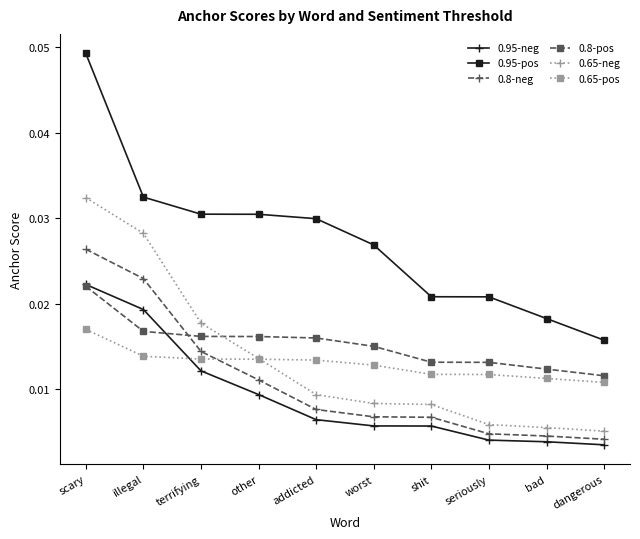

What are all the series names shown in the legend?

0.95-neg, 0.95-pos, 0.8-neg, 0.8-pos, 0.65-neg, 0.65-pos